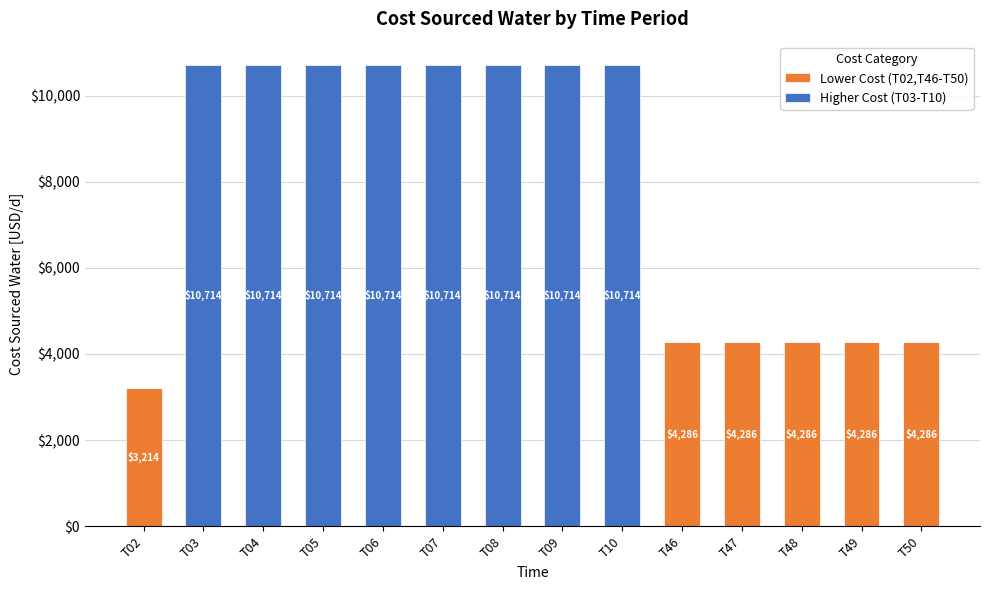

The Lower Cost (T02,T46-T50) series shows 0.0 at T06. True or false?

True